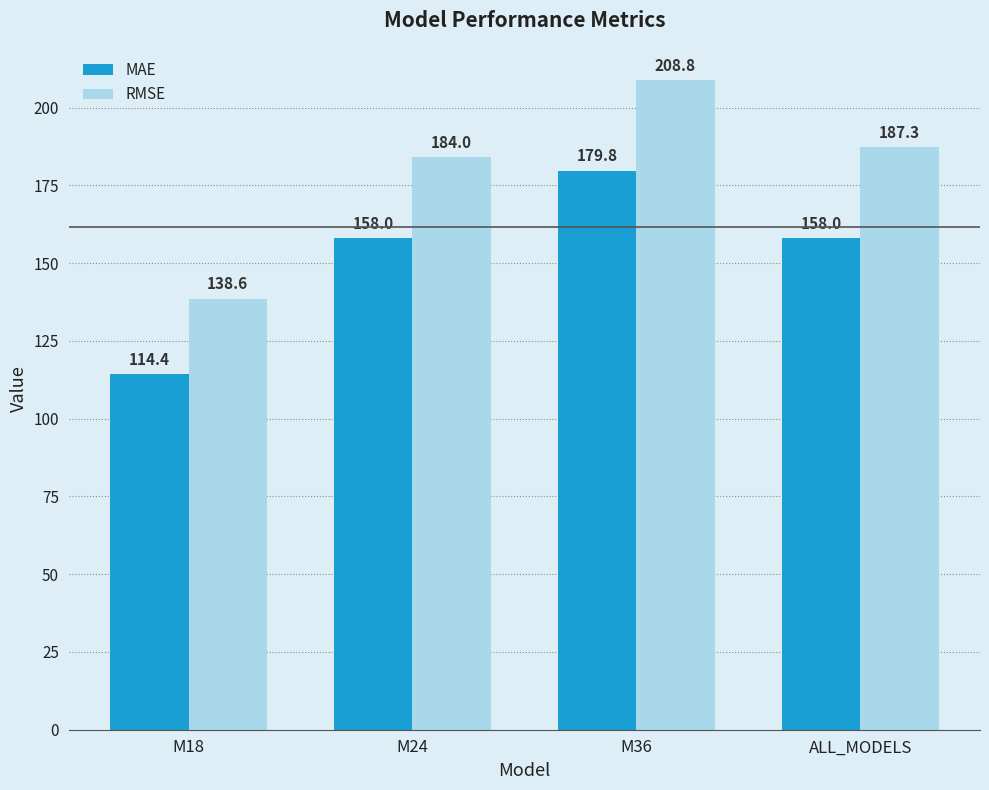

Rank the categories by RMSE value from highest to lowest.

M36, ALL_MODELS, M24, M18